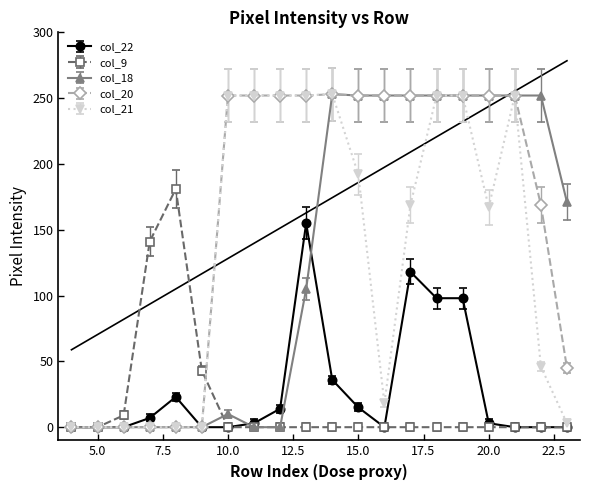

True or false: col_17 and col_18 intersect in this chart.

False